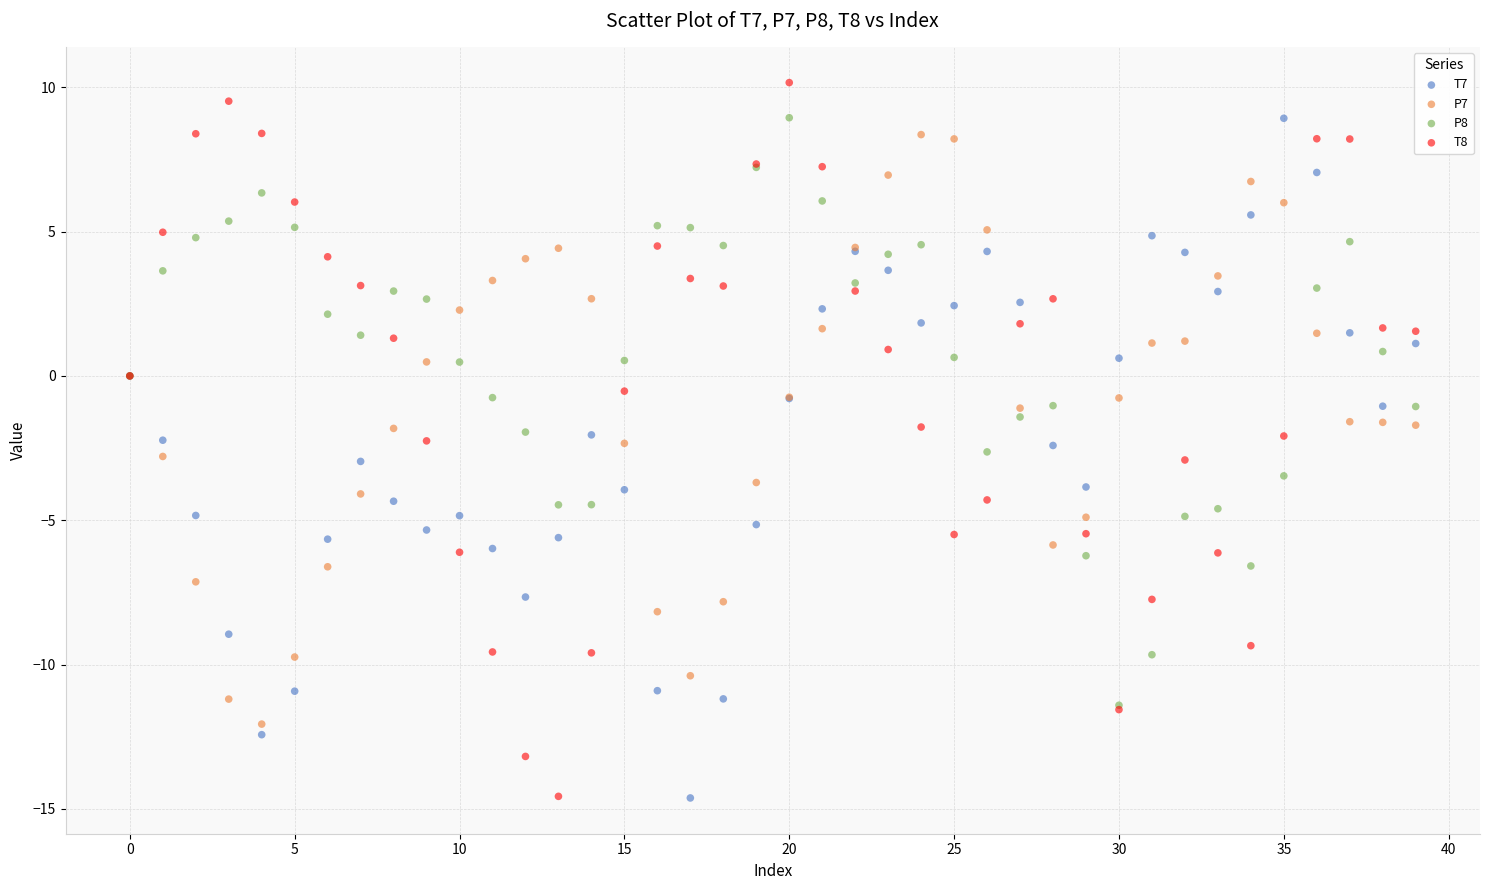

What are all the series names shown in the legend?

T7, P7, P8, T8